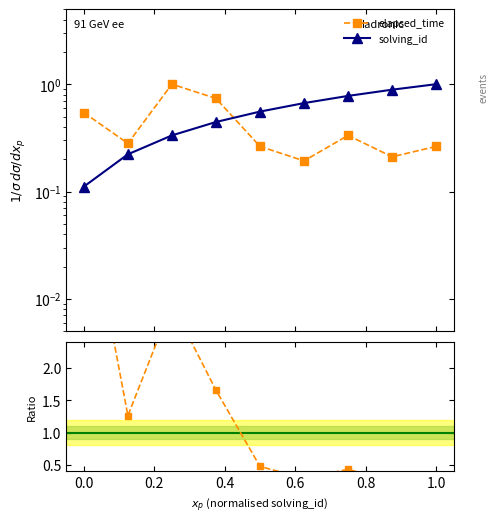

Is the value of solving_id at 0.8 greater than the value of elapsed_time at 0.6?

Yes